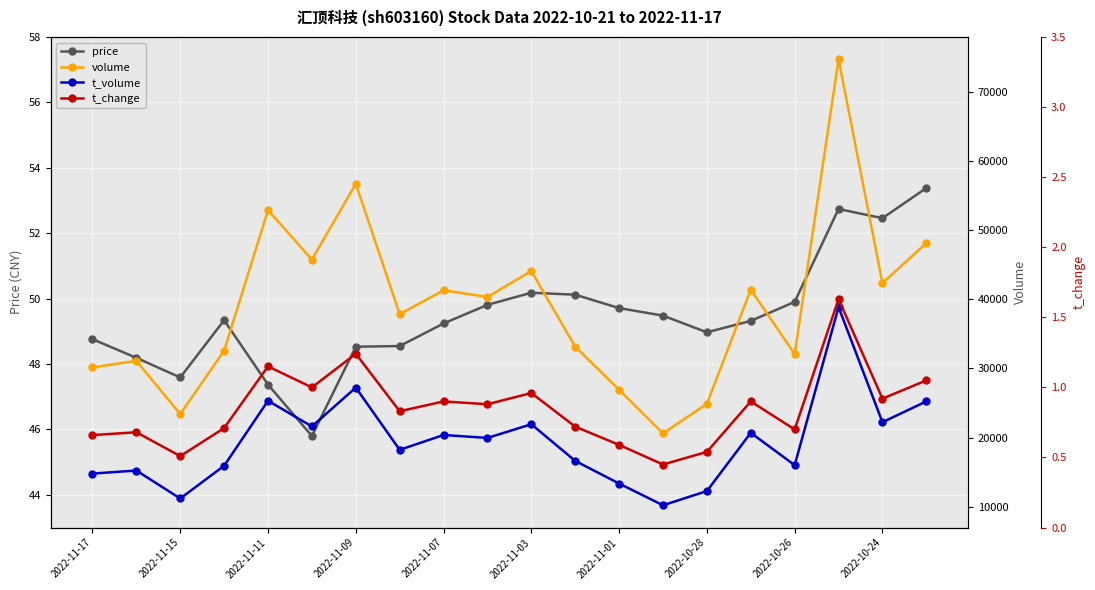

How many data points does each series have?

20